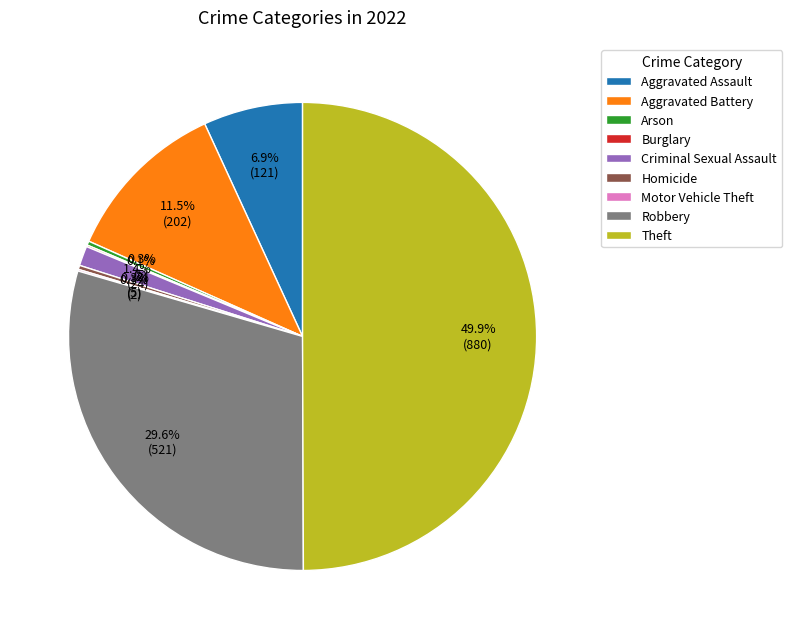

Between Homicide and Theft, which is larger?

Theft